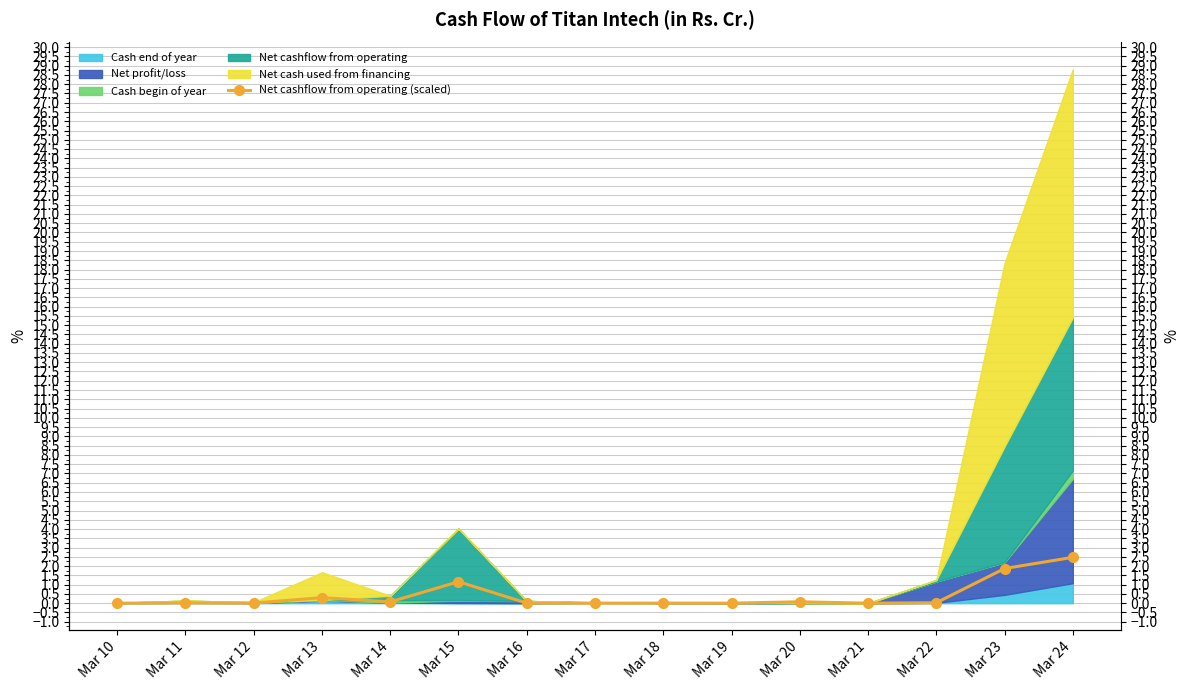

Does the chart have visible grid lines?

Yes